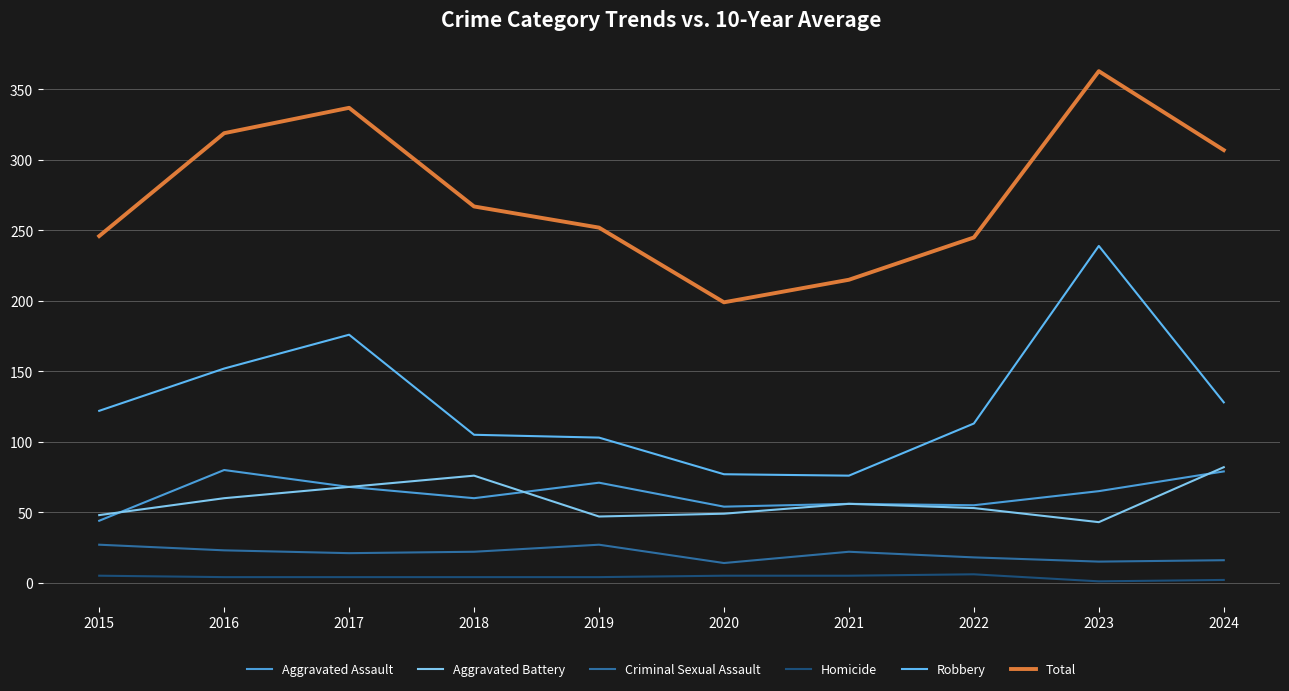

What is the spread (max minus min) of values at 2018?

263